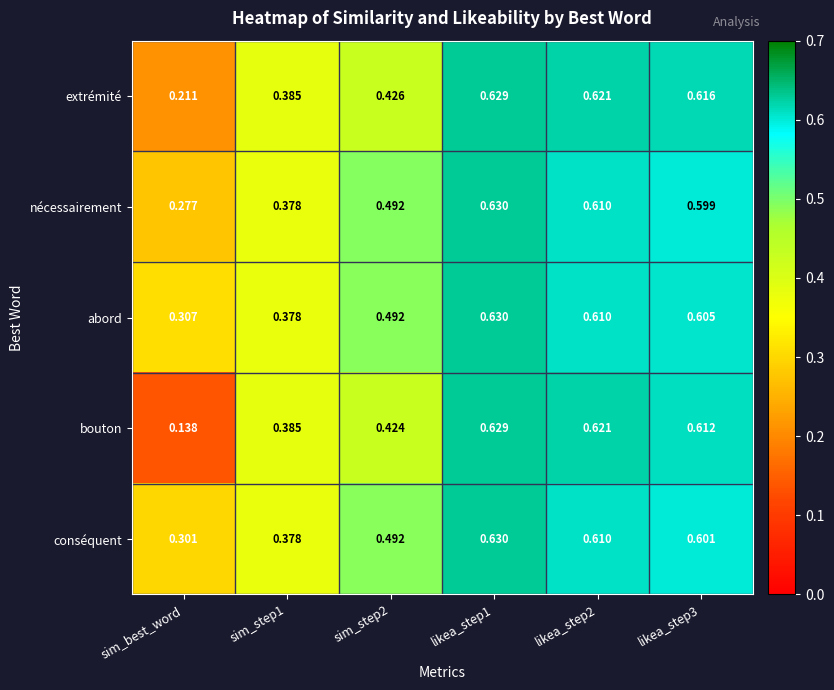

At which category is the sum across all series the highest?

likea_step1